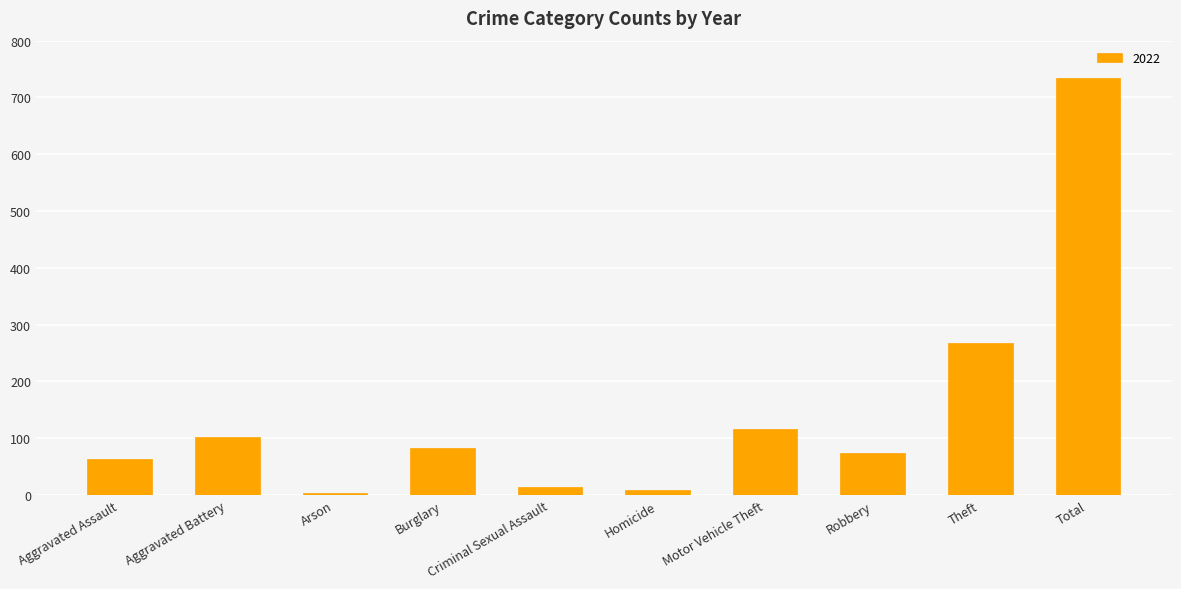

True or false: the data shows 107 at Theft.

False